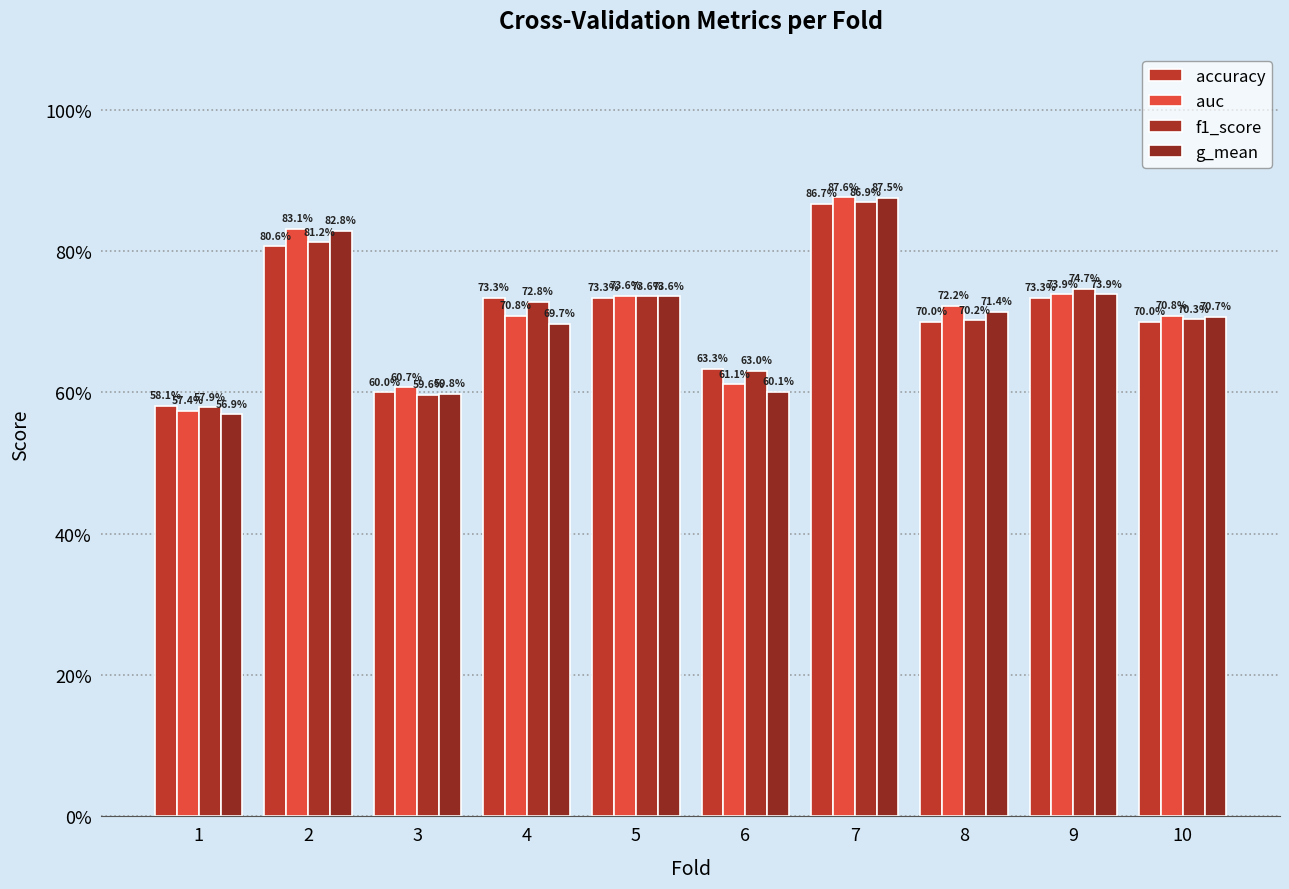

At how many categories does at least one series exceed 0?

10